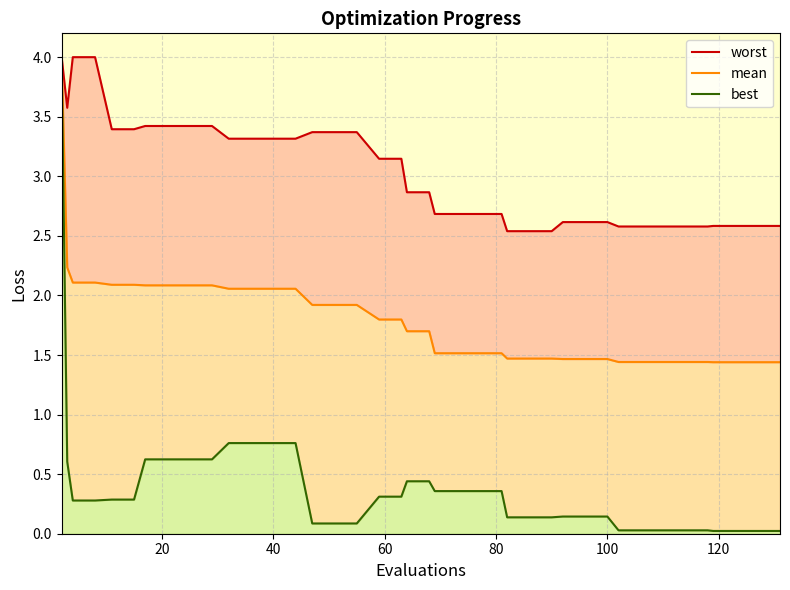

Reading left to right, list all the values displayed in this chart.

worst_line: 4.0	3.6	4.0	4.0	3.4	3.4	3.4	3.4	3.4	3.4	3.3	3.3	3.3	3.3	3.4	3.4	3.4	3.1	3.1	2.9	2.9	2.7	2.7	2.7	2.7	2.5	2.5	2.5	2.6	2.6	2.6	2.6	2.6	2.6	2.6	2.6	2.6	2.6	2.6	2.6
mean_line: 4.0	2.2	2.1	2.1	2.1	2.1	2.1	2.1	2.1	2.1	2.1	2.1	2.1	2.1	1.9	1.9	1.9	1.8	1.8	1.7	1.7	1.5	1.5	1.5	1.5	1.5	1.5	1.5	1.5	1.5	1.5	1.4	1.4	1.4	1.4	1.4	1.4	1.4	1.4	1.4
best_line: 3.9	0.6	0.3	0.3	0.3	0.3	0.6	0.6	0.6	0.6	0.8	0.8	0.8	0.8	0.1	0.1	0.1	0.3	0.3	0.4	0.4	0.4	0.4	0.4	0.4	0.1	0.1	0.1	0.1	0.1	0.1	0.0	0.0	0.0	0.0	0.0	0.0	0.0	0.0	0.0